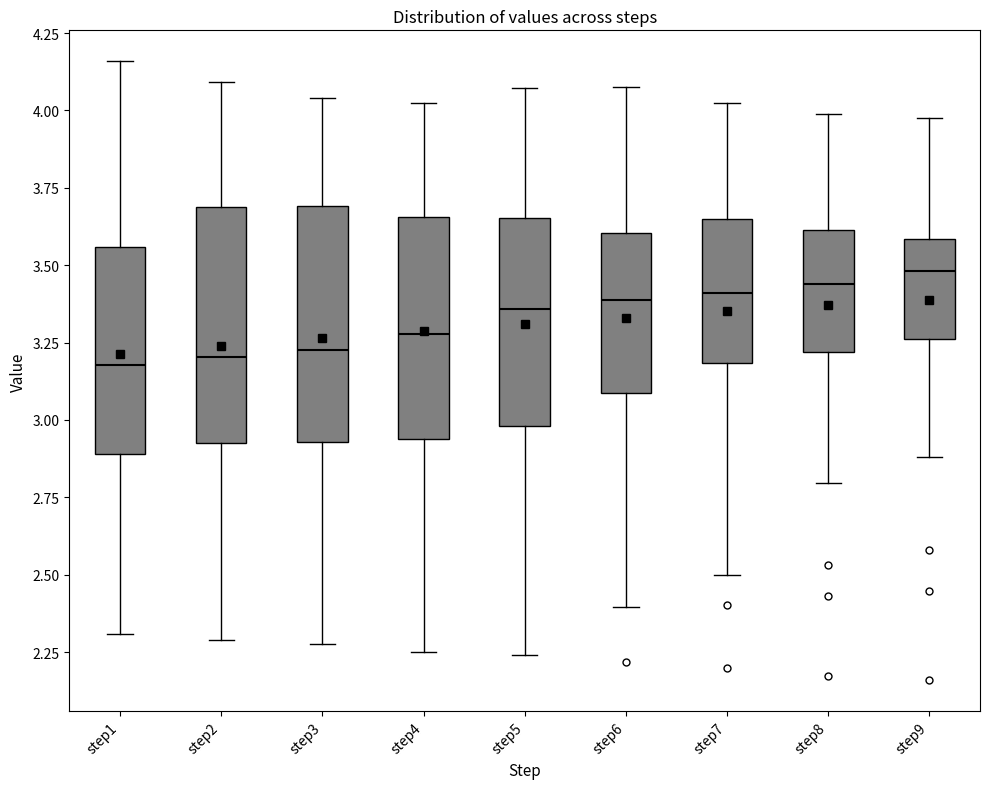

Where does the lower whisker of the box for step3 end on the y-axis? The values are not printed on the chart, so give them approximately, as read against the axis.

2.30